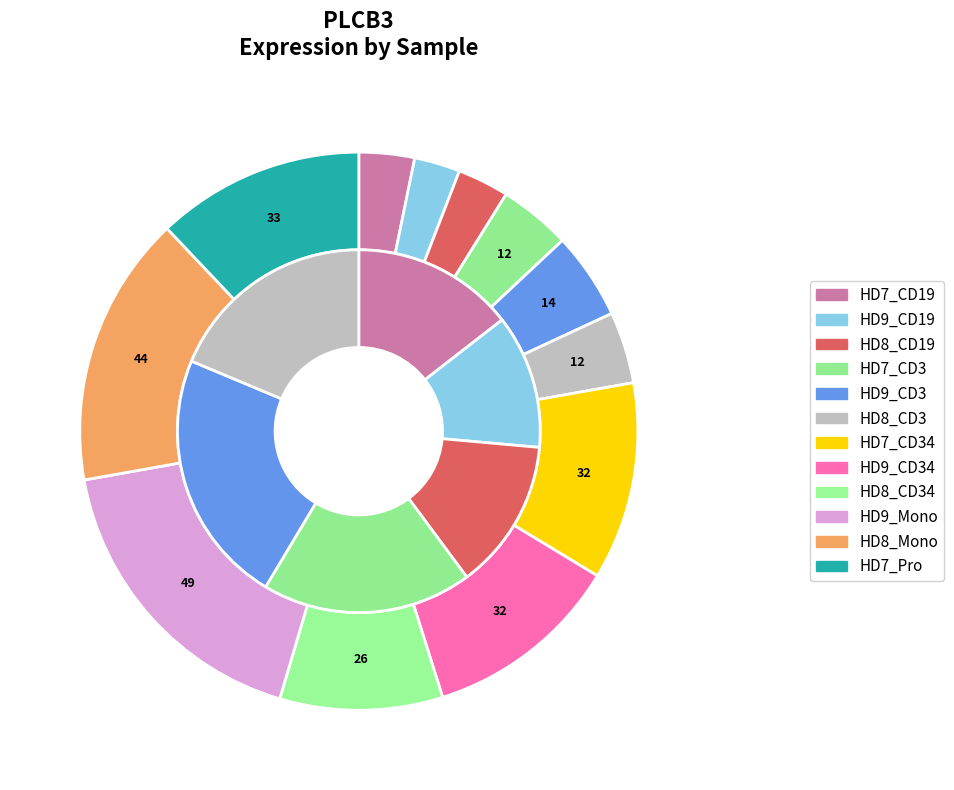

Do HD9_Mono and HD9_CD34 together represent more than half of the pie?

No